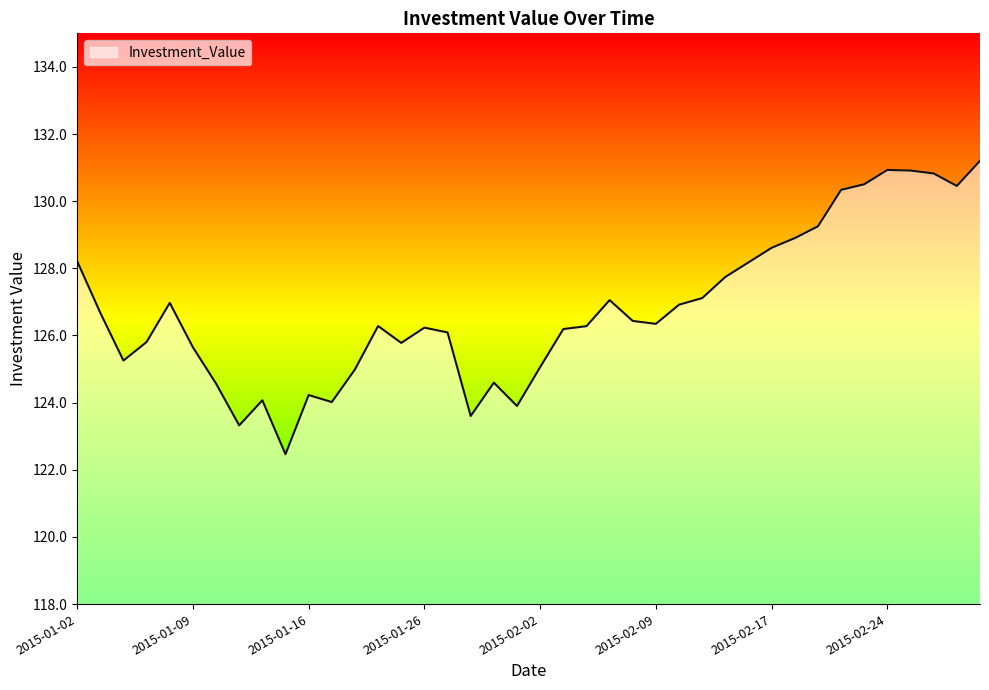

What is the difference between the maximum and minimum values?

8.7